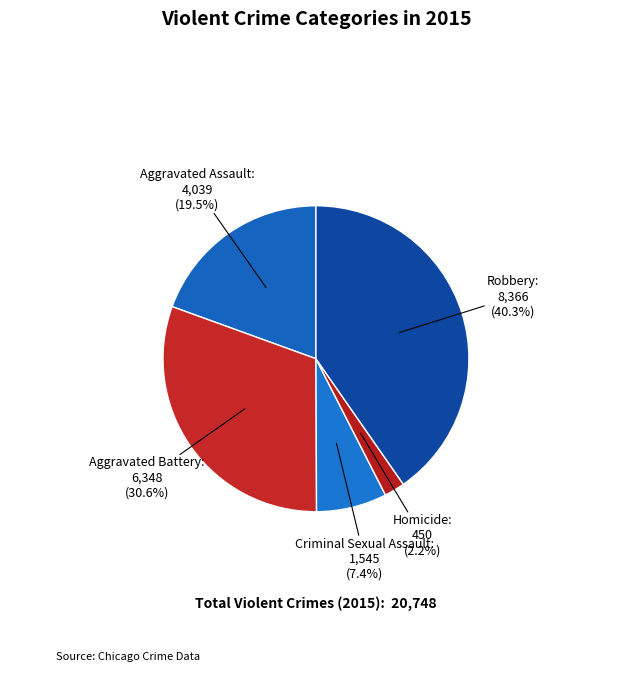

What is the smallest slice in the pie chart?

Homicide